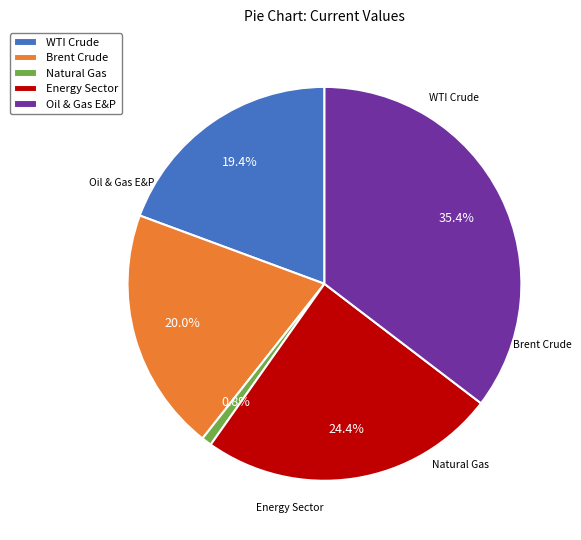

Between Oil & Gas E&P and Energy Sector, which is larger?

Oil & Gas E&P